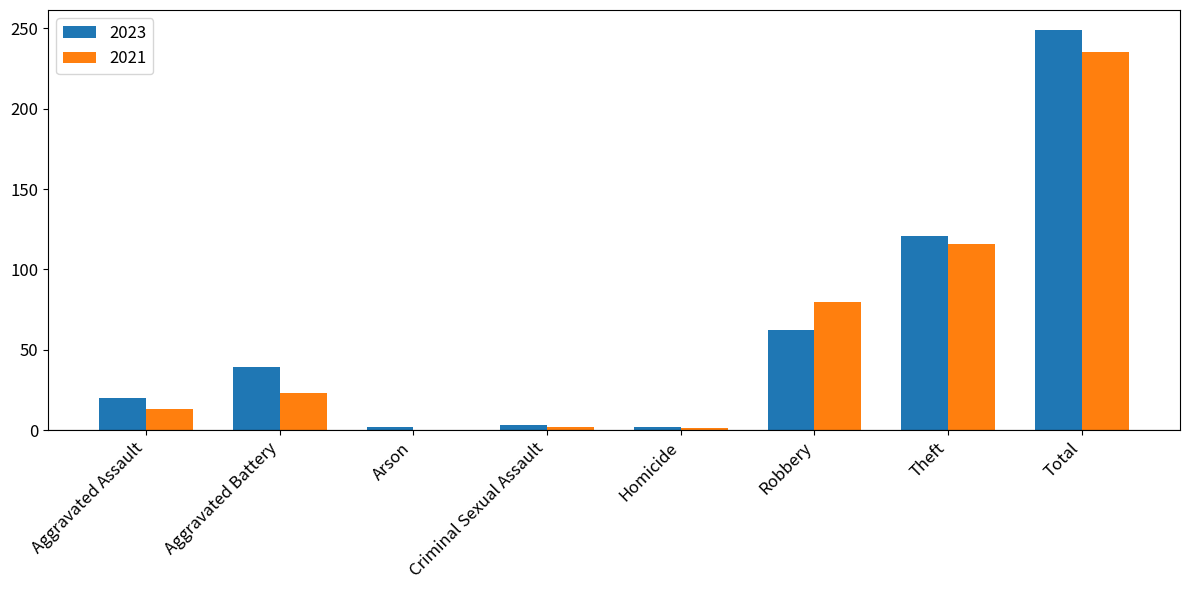

Which series changed the most between Aggravated Assault and Aggravated Battery?

2023